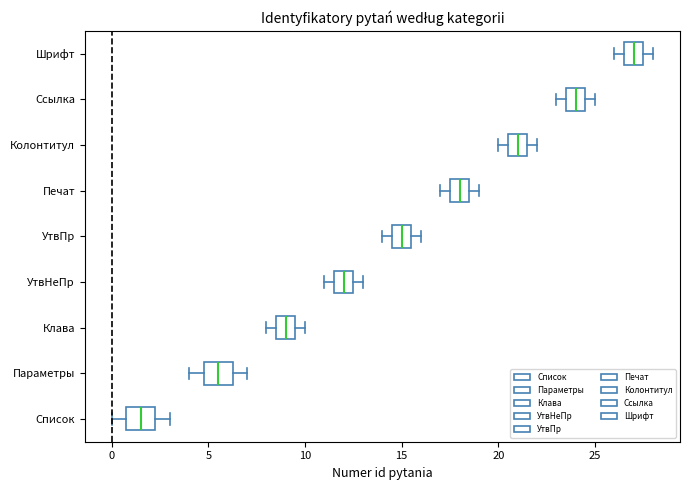

Reading bottom to top, transcribe this box plot: for each box, give where its median line is, the range the box spans, and where its two whiskers end, as read against the x-axis. The values are not printed on the chart, so give them approximately, as read against the axis.

Список: median 1.5, box 1.0 to 2.5, whiskers 0.0 to 3.0
Параметры: median 5.5, box 5.0 to 6.5, whiskers 4.0 to 7.0
Клава: median 9.0, box 8.5 to 9.5, whiskers 8.0 to 10.0
УтвНеПр: median 12.0, box 11.5 to 12.5, whiskers 11.0 to 13.0
УтвПр: median 15.0, box 14.5 to 15.5, whiskers 14.0 to 16.0
Печат: median 18.0, box 17.5 to 18.5, whiskers 17.0 to 19.0
Колонтитул: median 21.0, box 20.5 to 21.5, whiskers 20.0 to 22.0
Ссылка: median 24.0, box 23.5 to 24.5, whiskers 23.0 to 25.0
Шрифт: median 27.0, box 26.5 to 27.5, whiskers 26.0 to 28.0